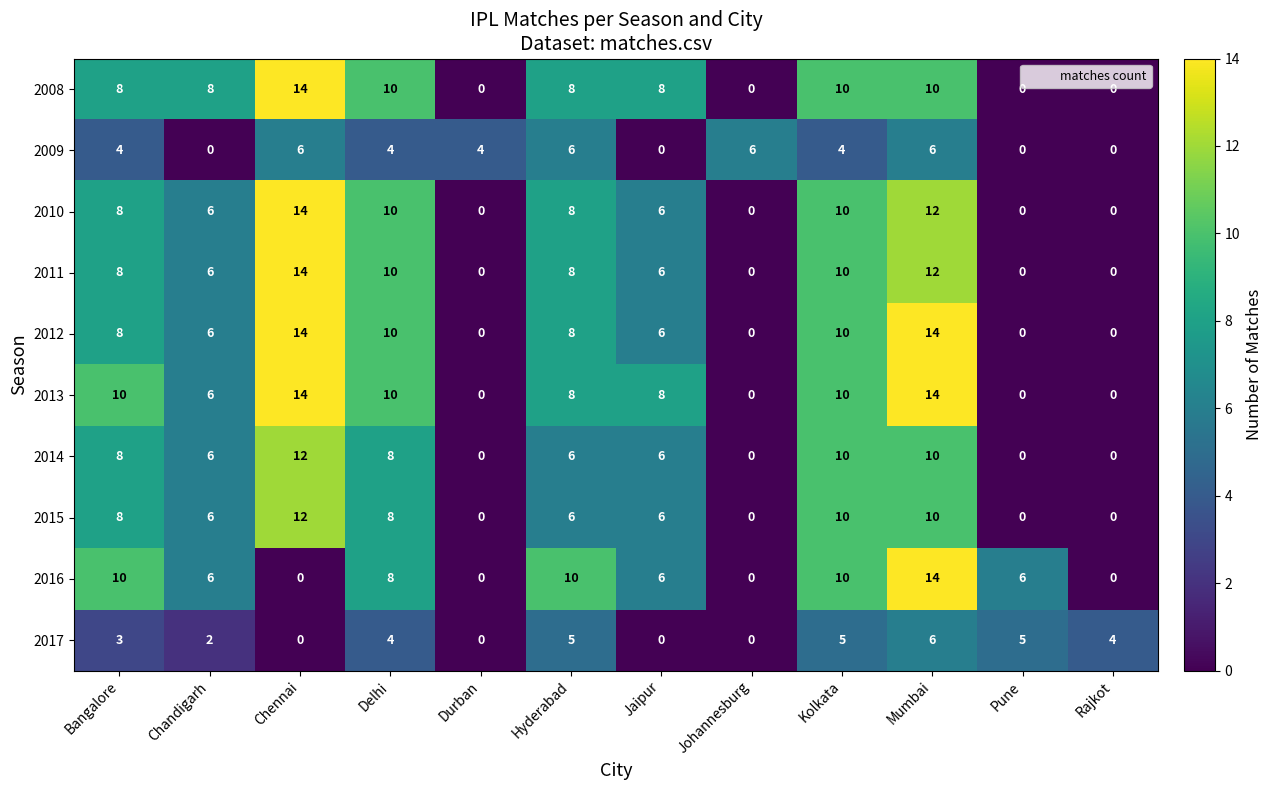

How many series are shown in this chart?

10